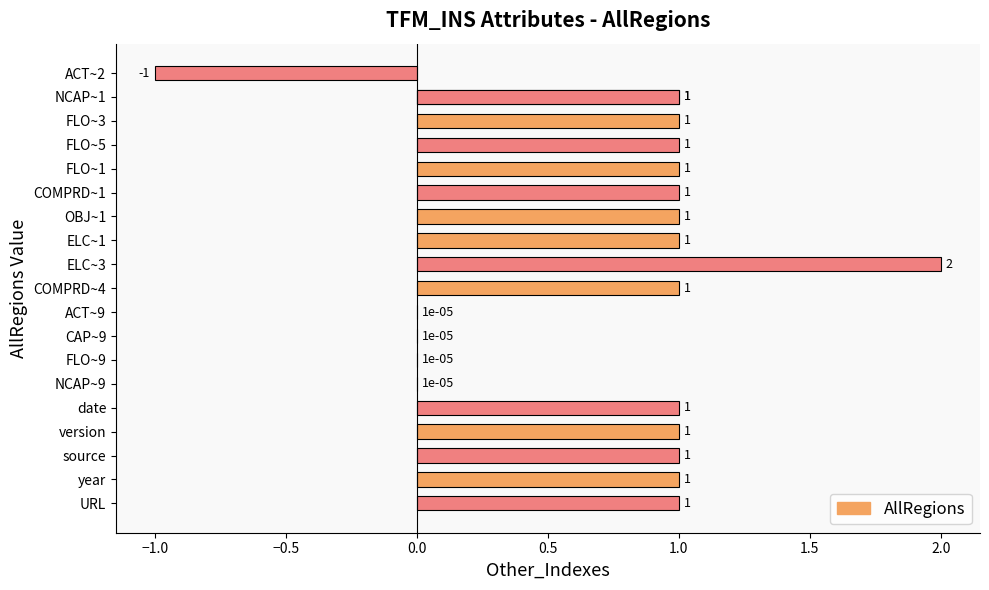

What is the minimum value shown in the chart?

-1.0